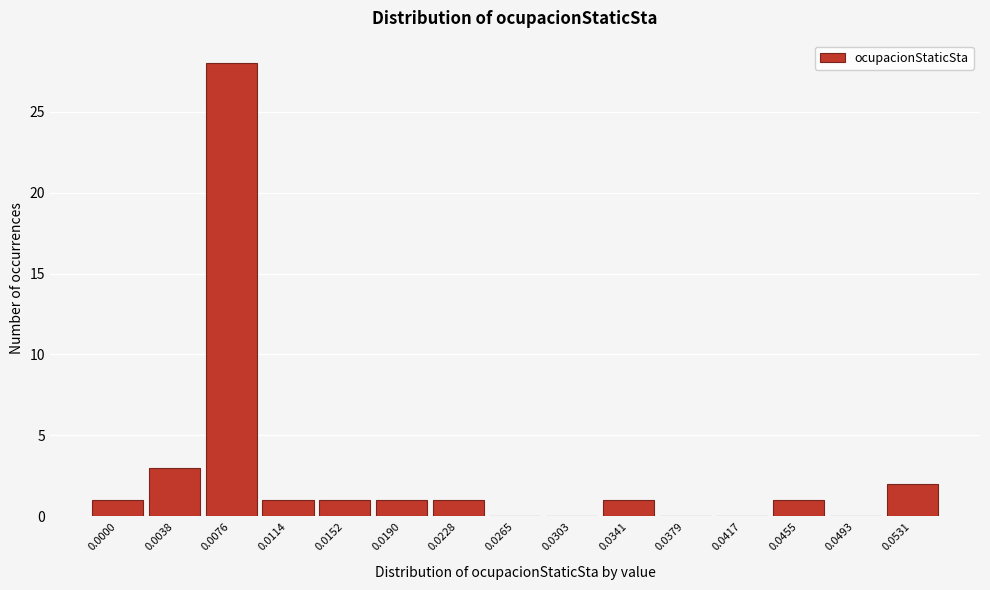

Reading left to right, transcribe all the data shown in this chart.

0.0000=1	0.0038=3	0.0076=28	0.0114=1	0.0152=1	0.0190=1	0.0228=1	0.0265=0	0.0303=0	0.0341=1	0.0379=0	0.0417=0	0.0455=1	0.0493=0	0.0531=2